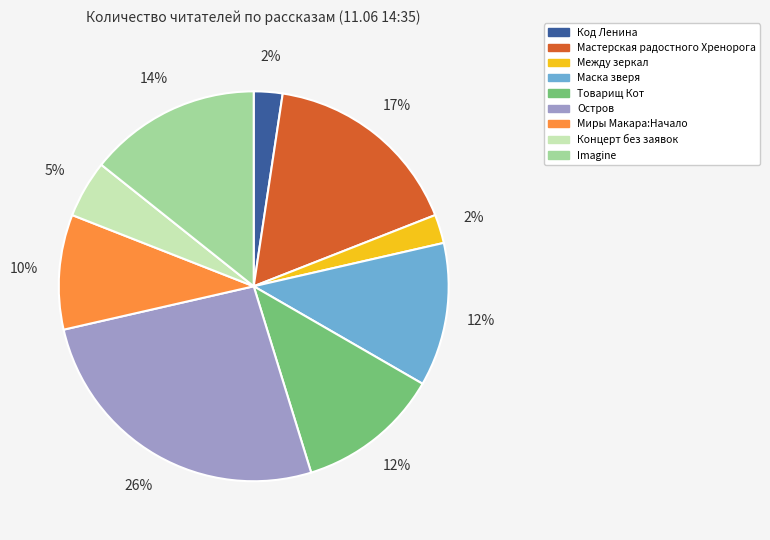

To the nearest percent, what portion does Миры Макара:Начало represent?

10%